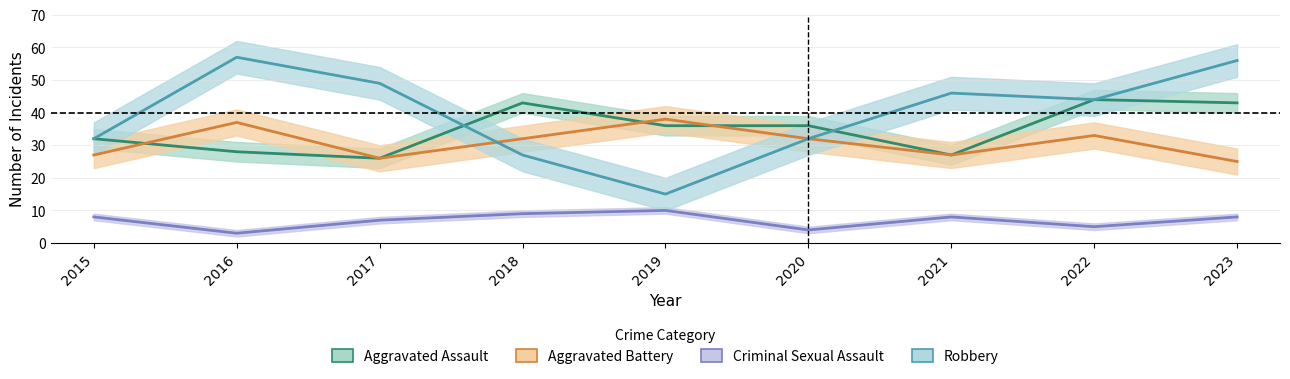

What is the total value across all series at 2019?

99